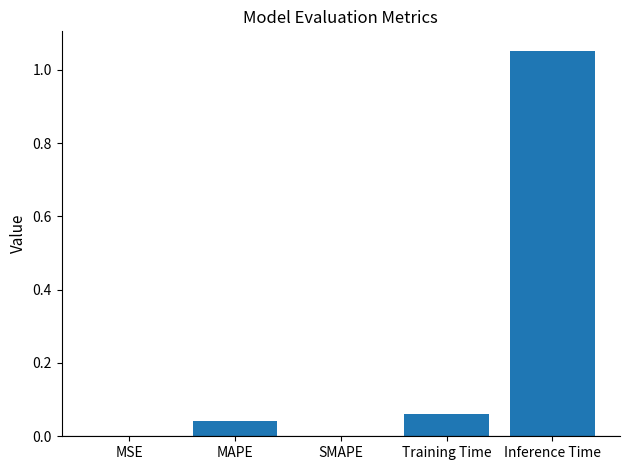

What is the change in value from SMAPE to Inference Time?

+1.1